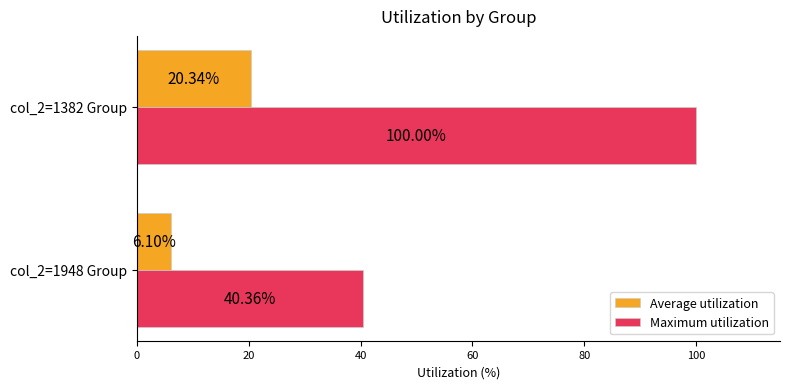

Which series has the largest total across all categories?

Maximum utilization